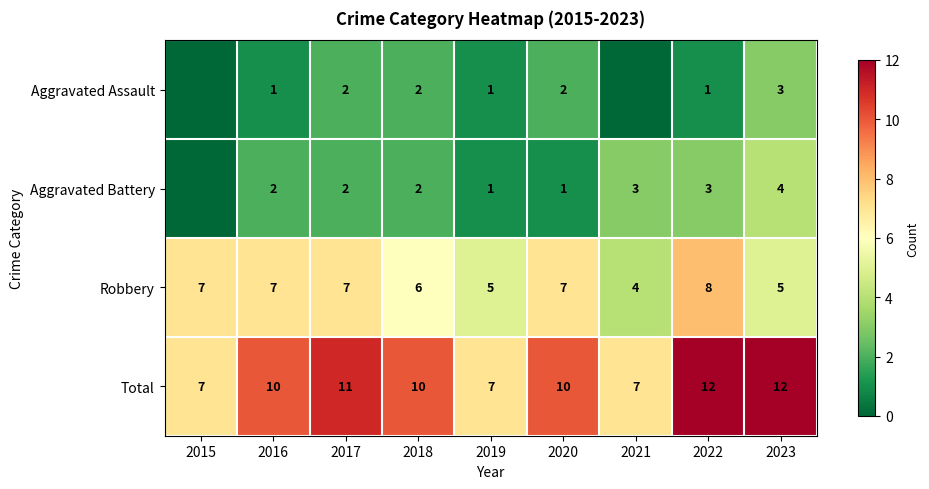

Rank the series at 2022 from highest to lowest value.

Total, Robbery, Aggravated Battery, Aggravated Assault